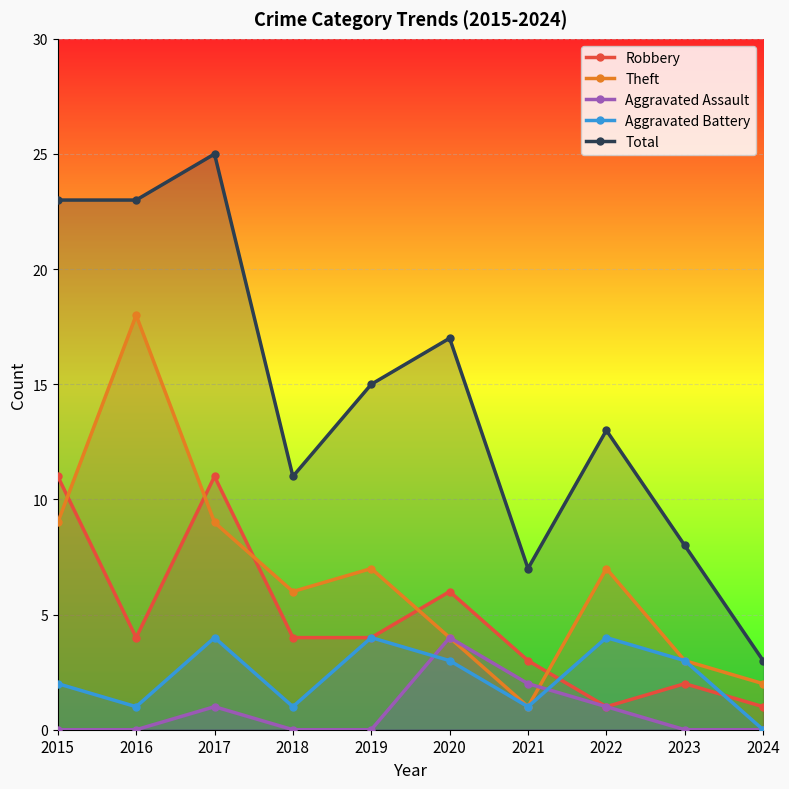

The Robbery series shows 4 at 2016. True or false?

True